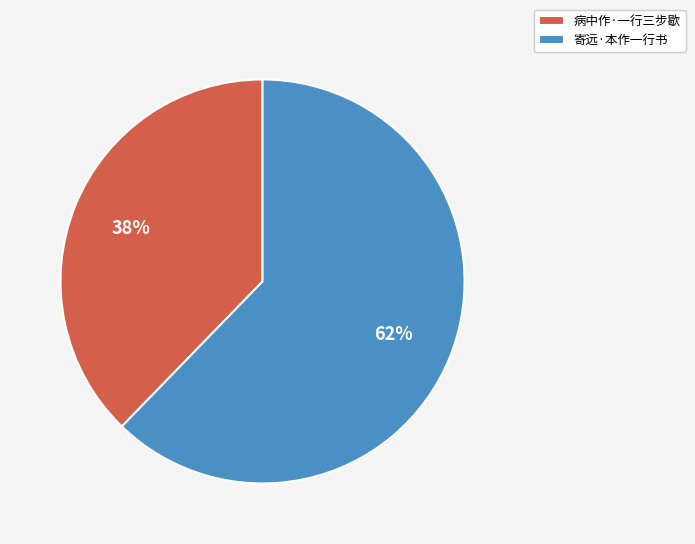

Do 寄远·本作一行书 and 病中作·一行三步歇 together represent more than half of the pie?

Yes